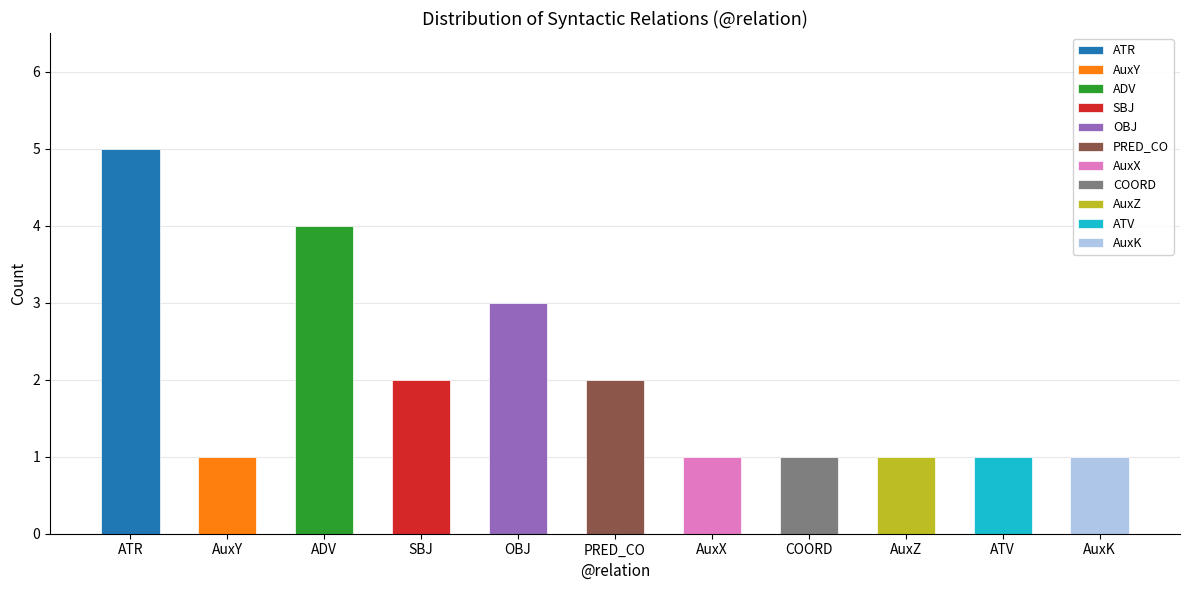

Read the value at SBJ.

2